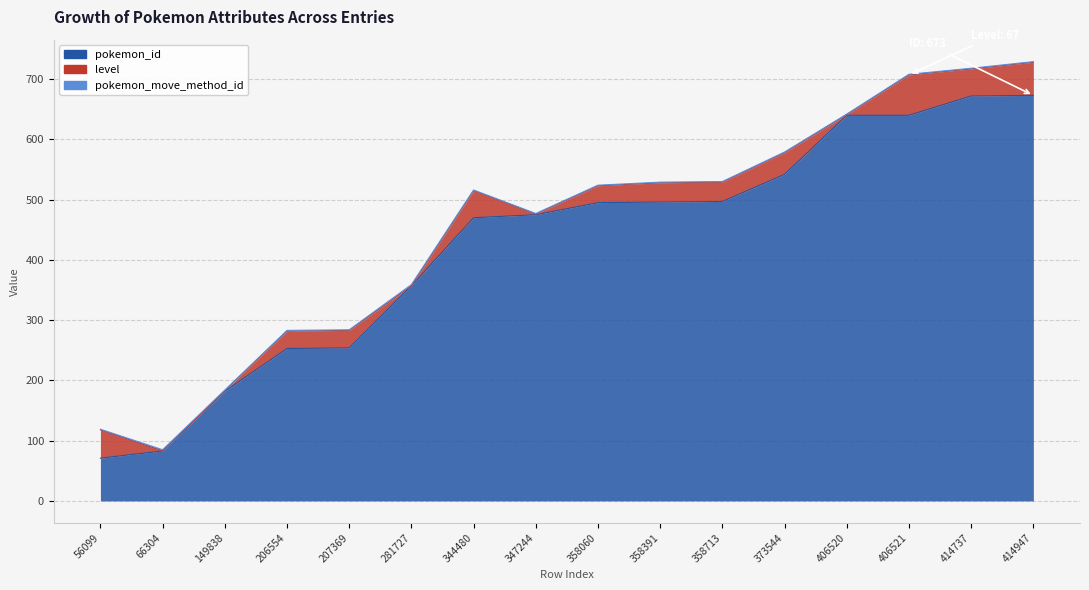

What is the sum of the level values at 406520 and 206554?

30